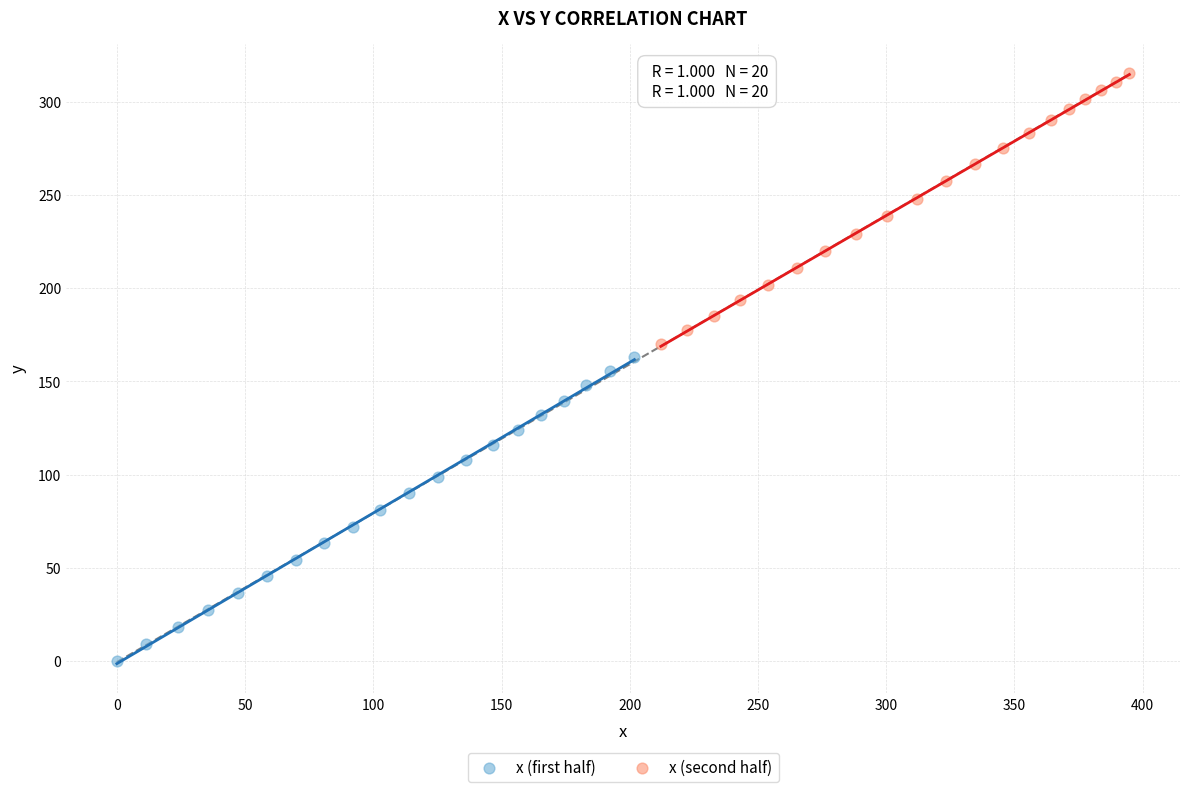

Which series has the widest spread of Y values?

x (first half)